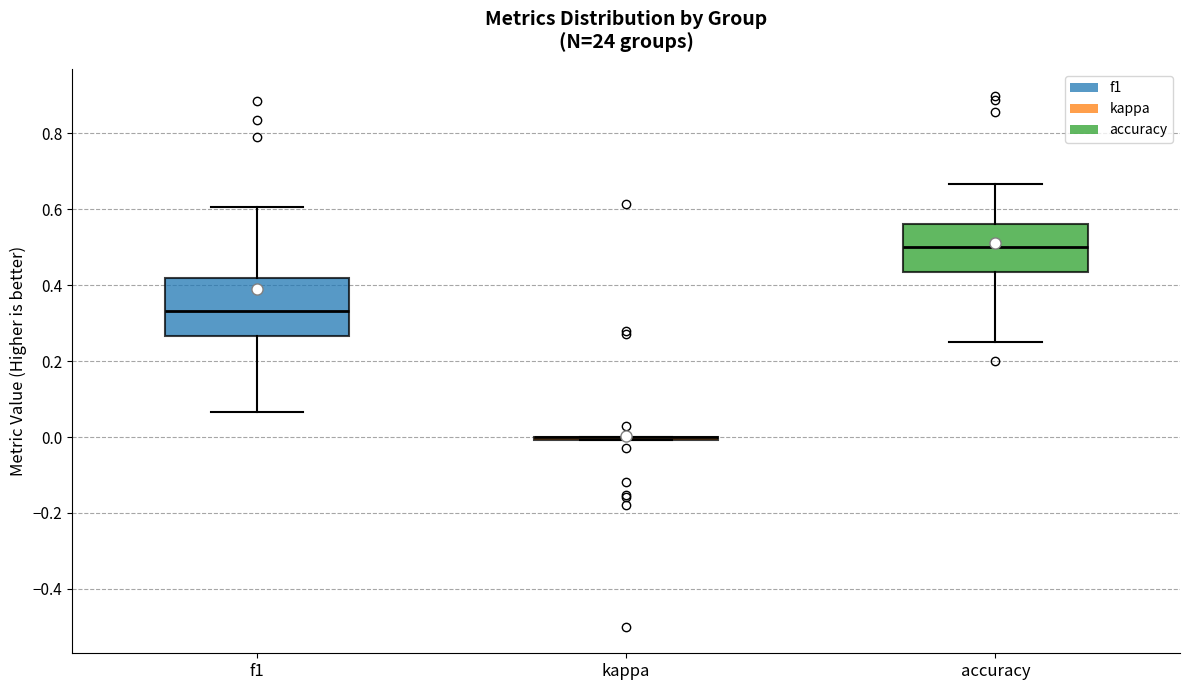

Where is the lower edge of the box for f1 on the y-axis? The values are not printed on the chart, so give them approximately, as read against the axis.

0.26